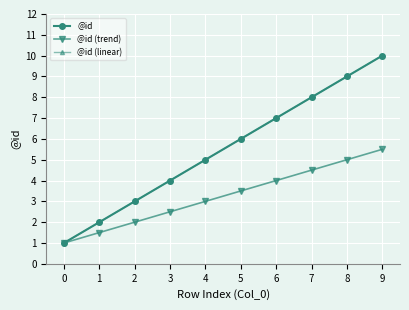

Is this an area chart (filled region under the line)?

No